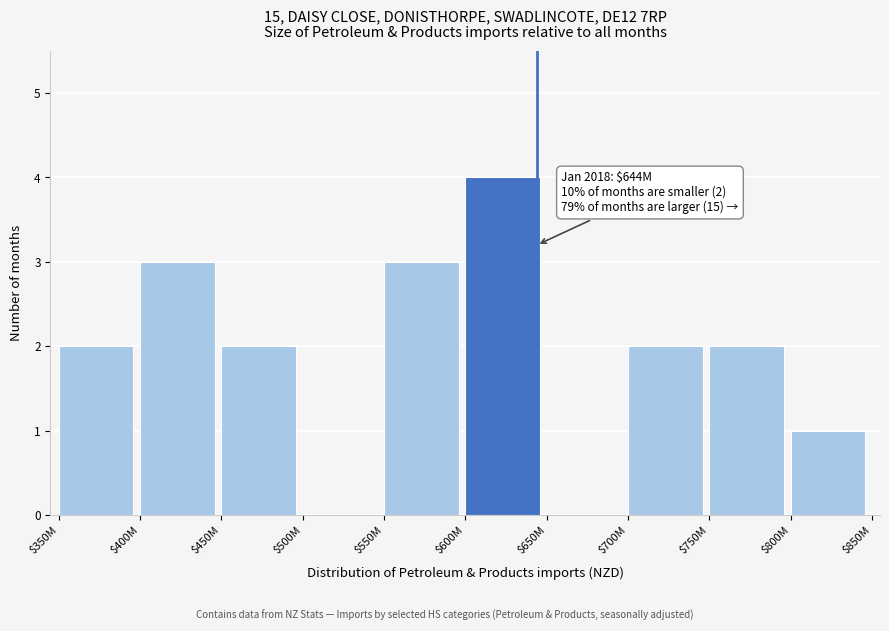

Which label corresponds to the largest value in the chart?

$600M